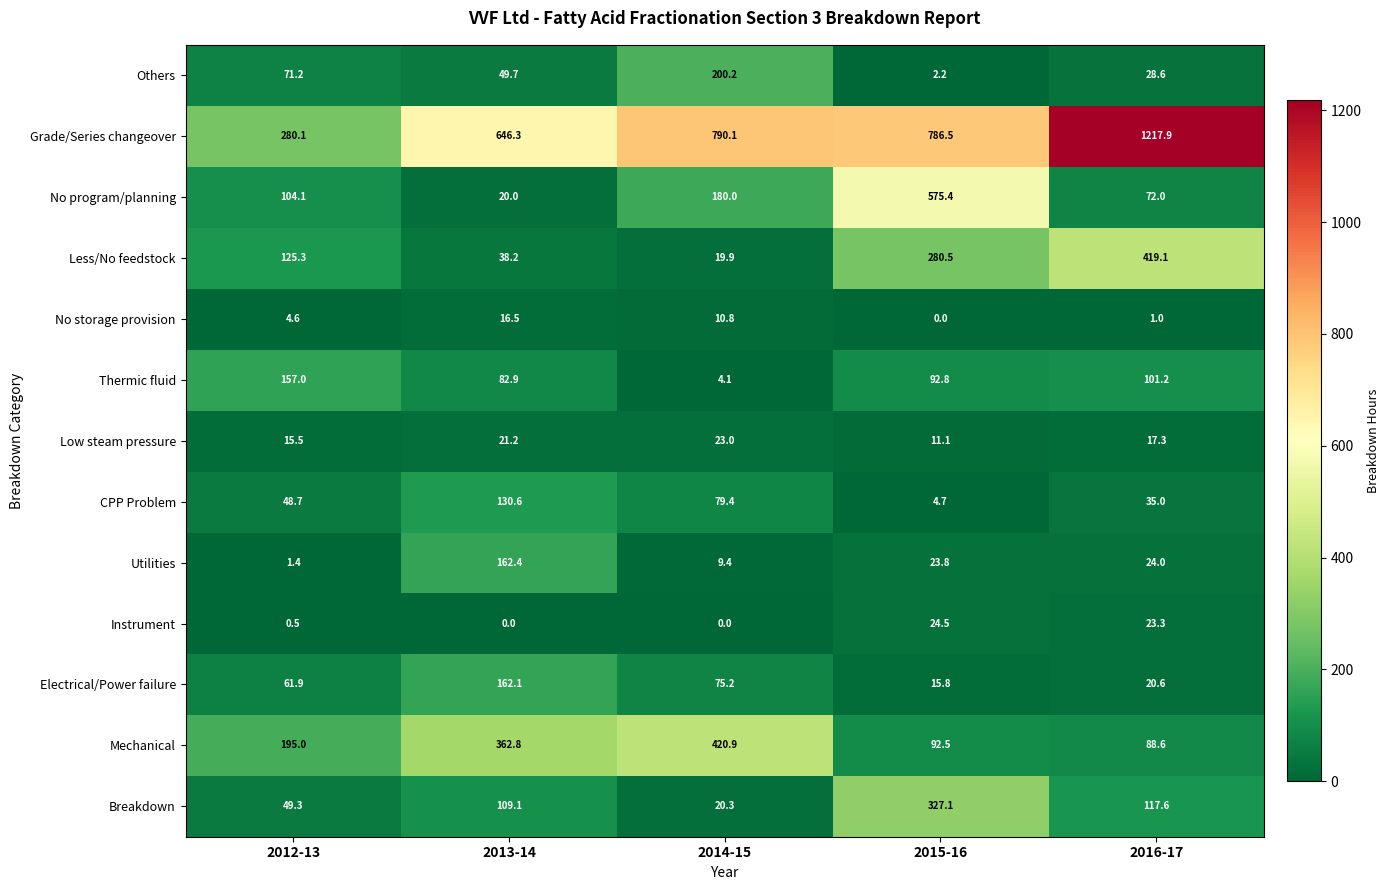

Where is No program/planning nearest to the value 297?

2014-15